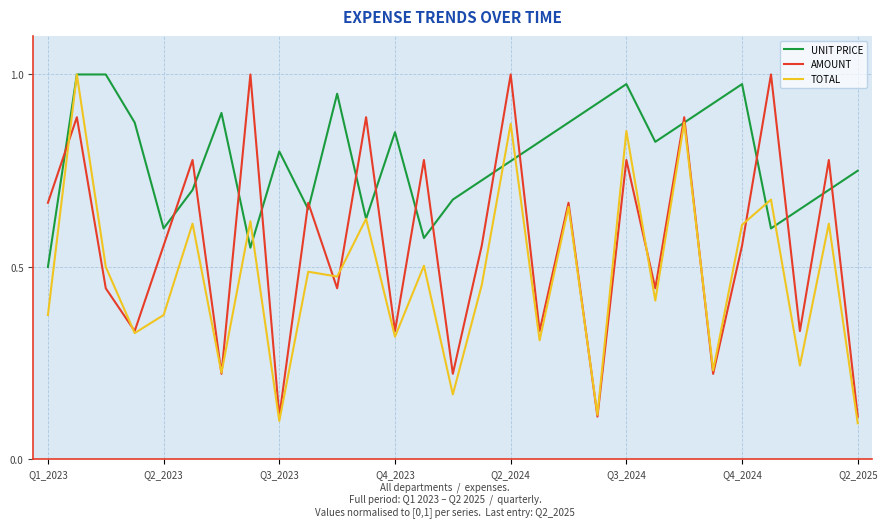

List the series in order of their overall mean, highest first.

UNIT PRICE, AMOUNT, TOTAL